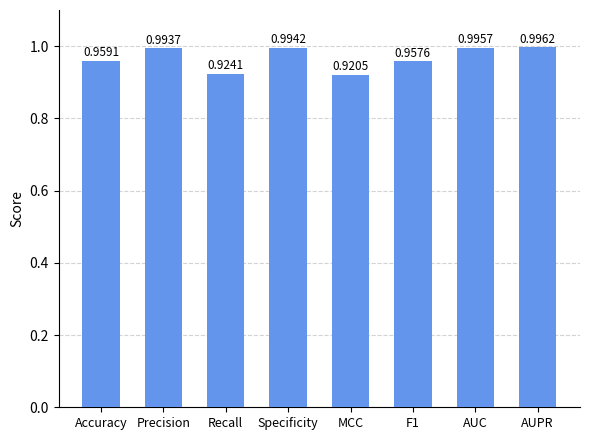

What is the sum of all values?

7.7